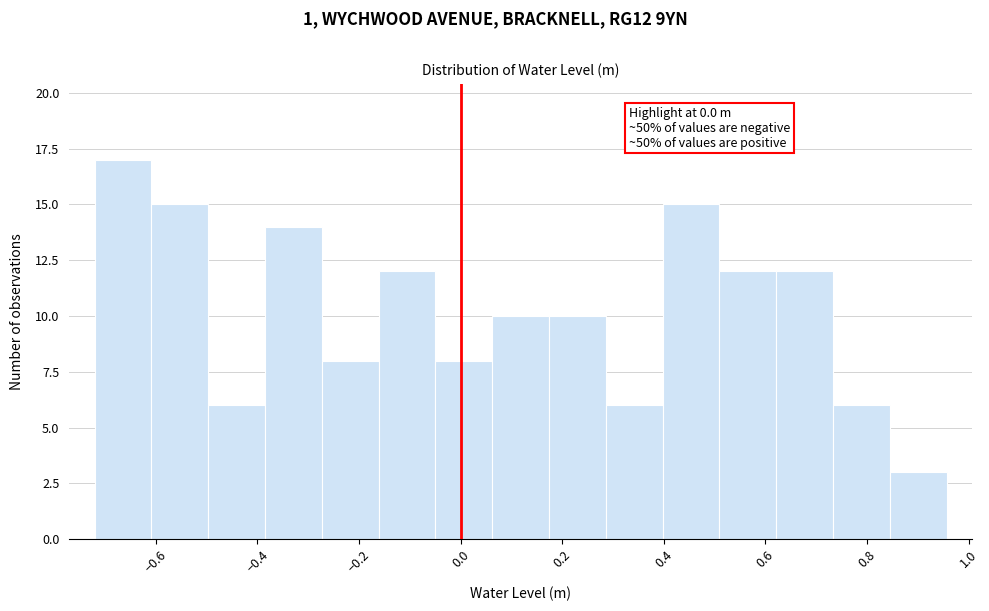

Over which range of the x-axis is the bar tallest?

-0.72 to -0.60